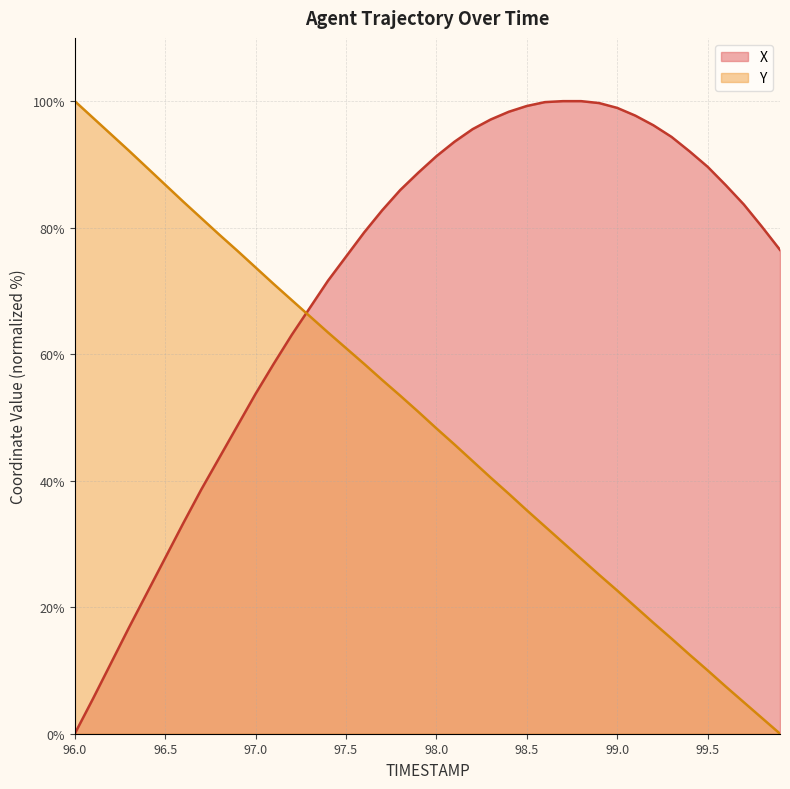

Read the X value at 99.3.

94.4